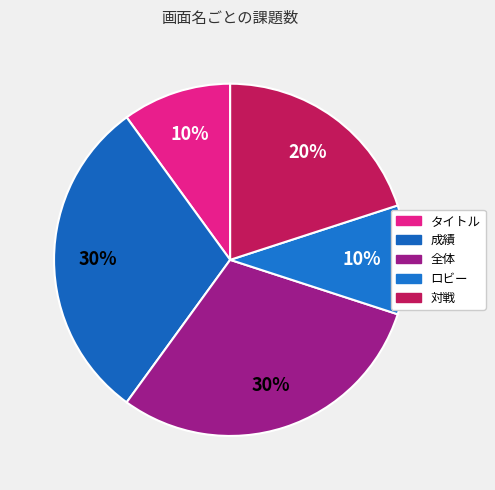

Which has a higher value, タイトル or ロビー?

タイトル